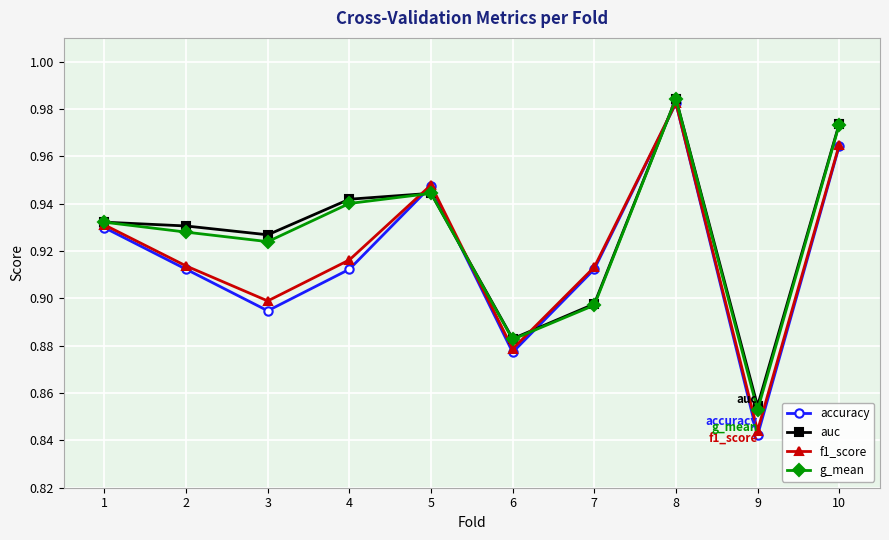

Which series has the largest range (max minus min)?

accuracy